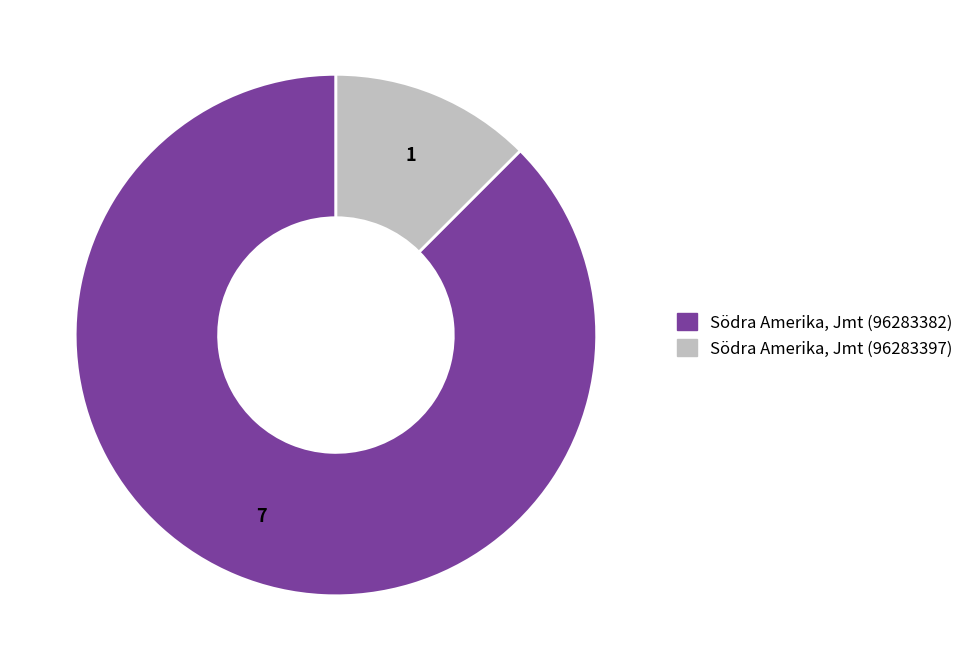

Rank the categories by value from lowest to highest.

Södra Amerika, Jmt (96283397), Södra Amerika, Jmt (96283382)